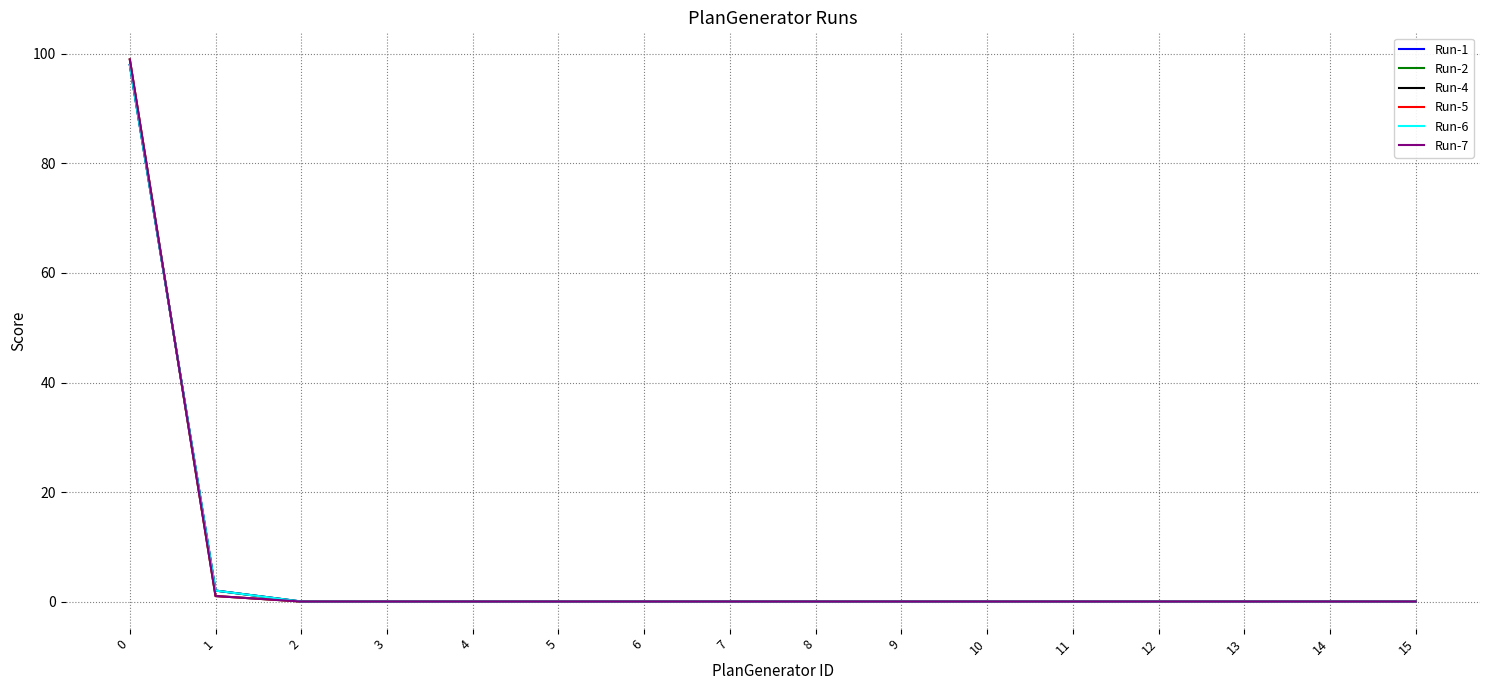

Does the chart display data point markers on the line(s)?

No